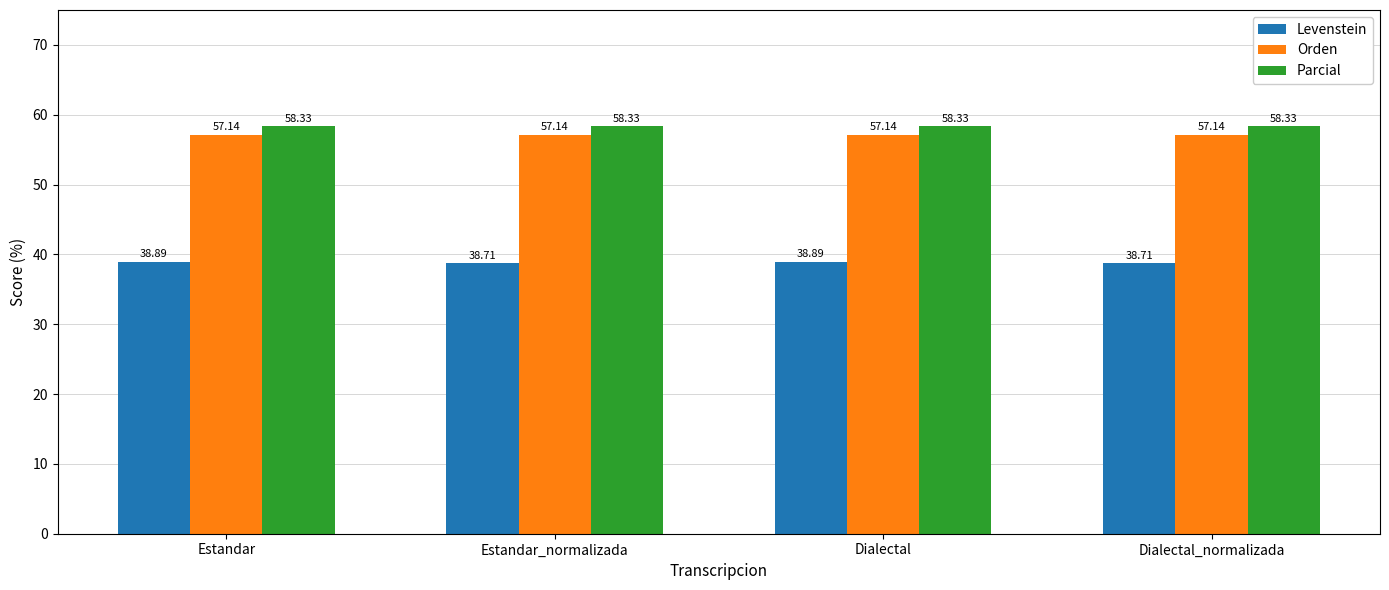

Reading left to right, list all the values displayed in this chart.

Levenstein: 38.9	38.7	38.9	38.7
Orden: 57.1	57.1	57.1	57.1
Parcial: 58.3	58.3	58.3	58.3